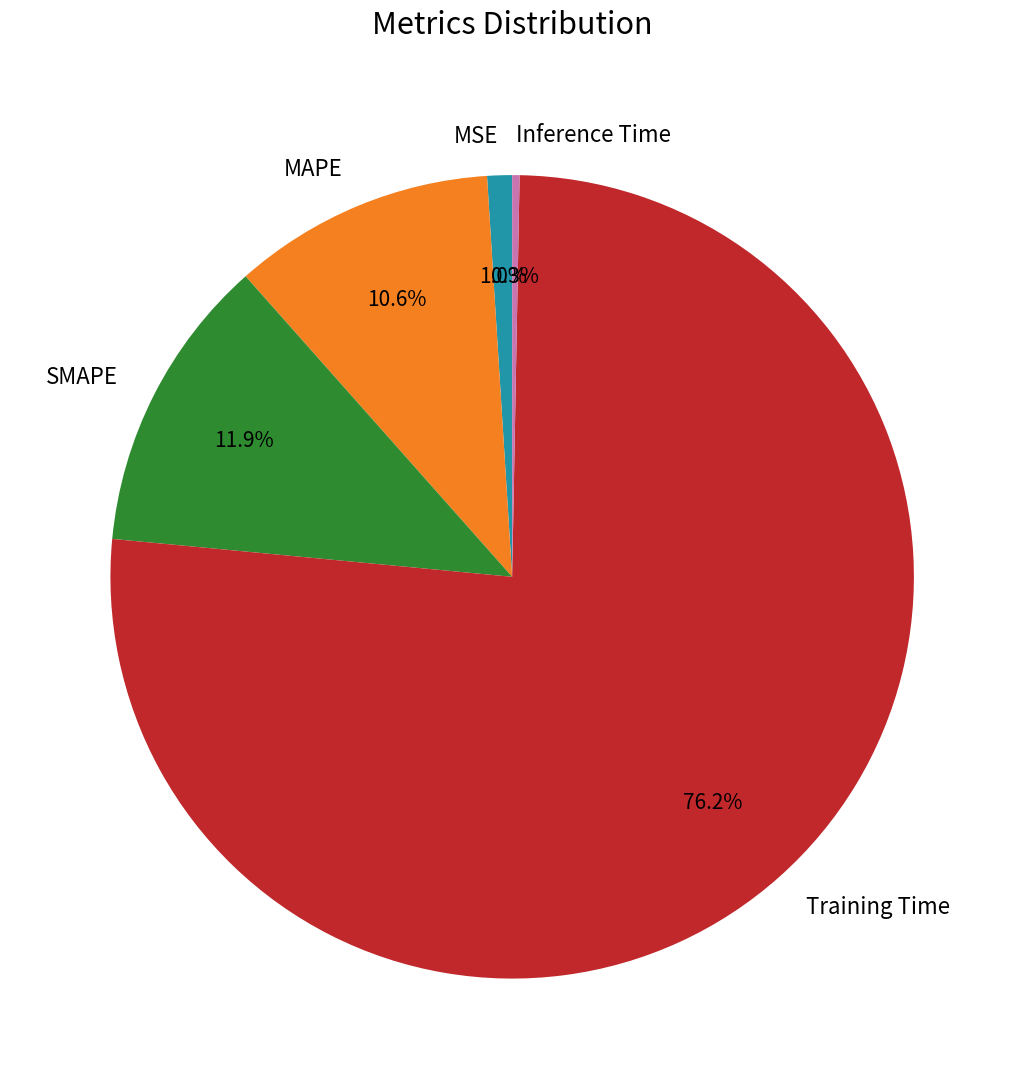

Which slice is the smallest?

Inference Time